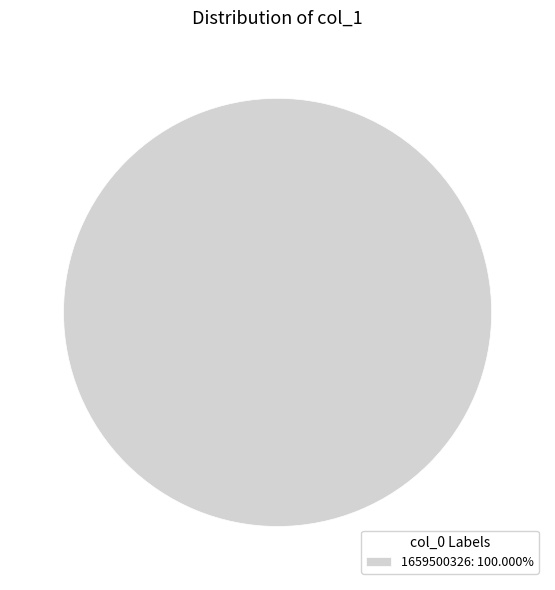

How many segments does this pie chart have?

1